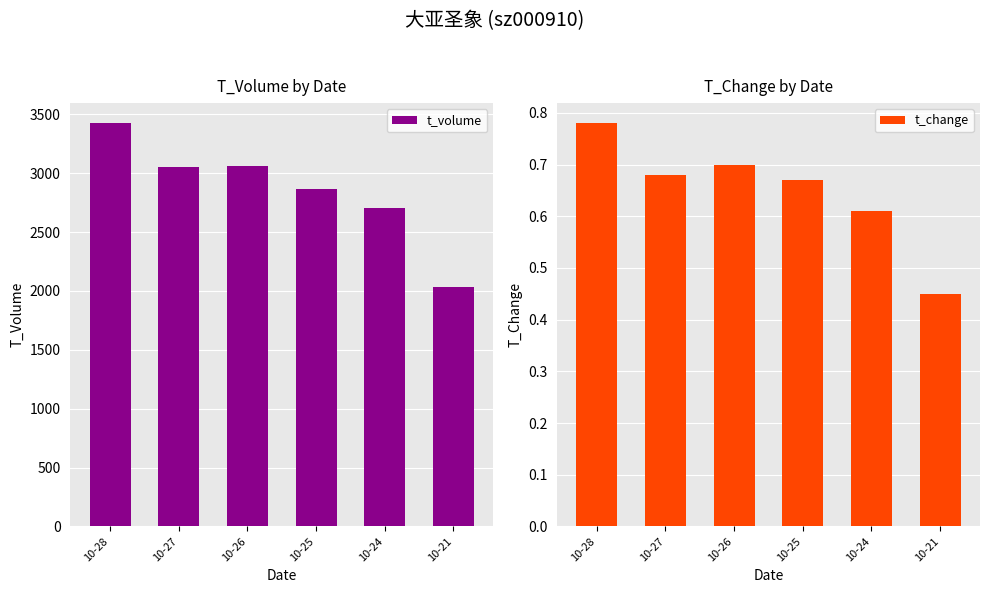

Which series has the widest spread of values?

t_volume